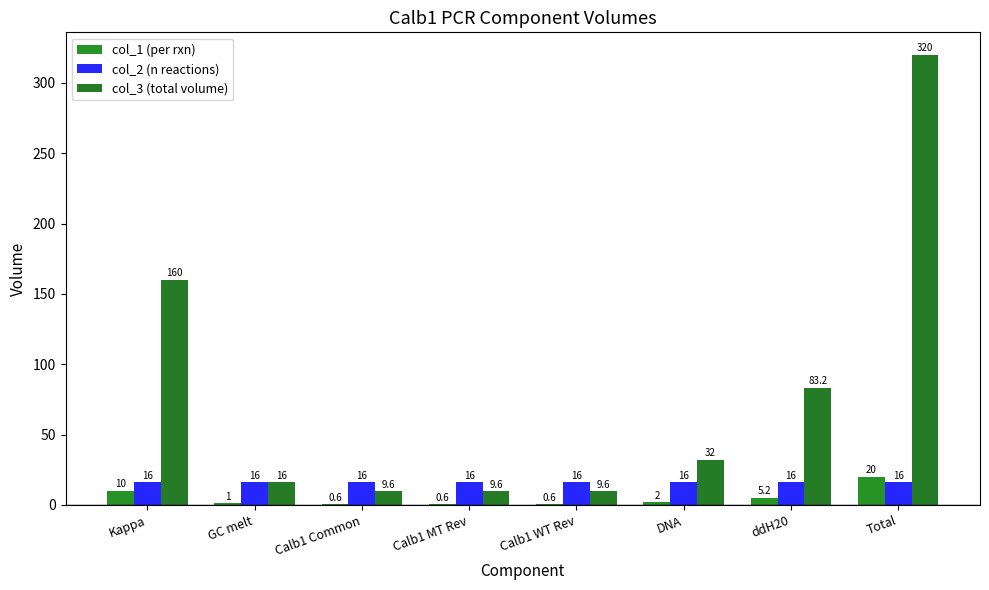

At which category is the sum across all series the highest?

Total